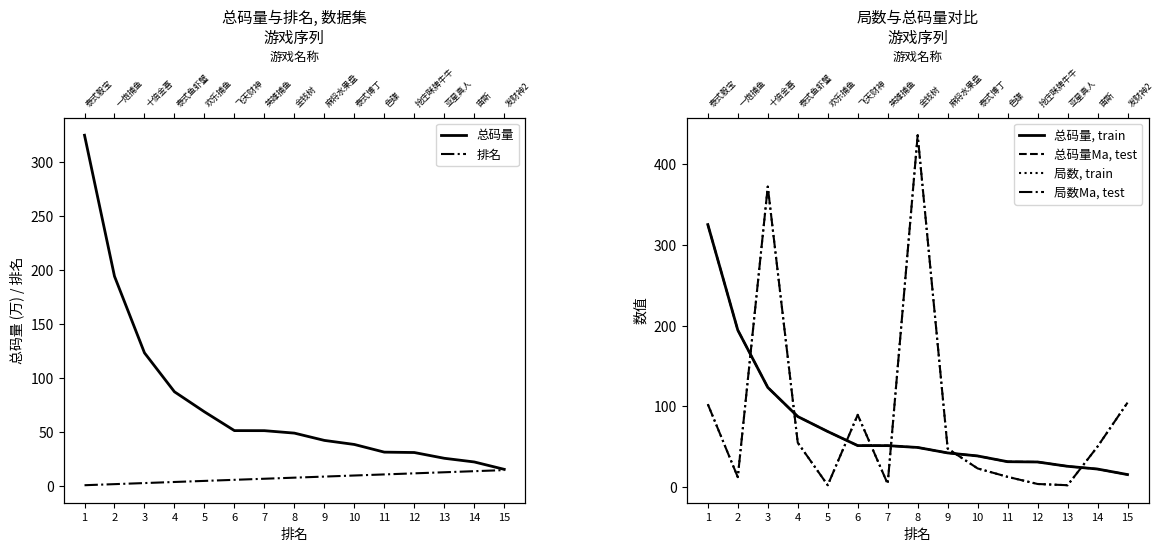

How many lines are shown in the chart?

6